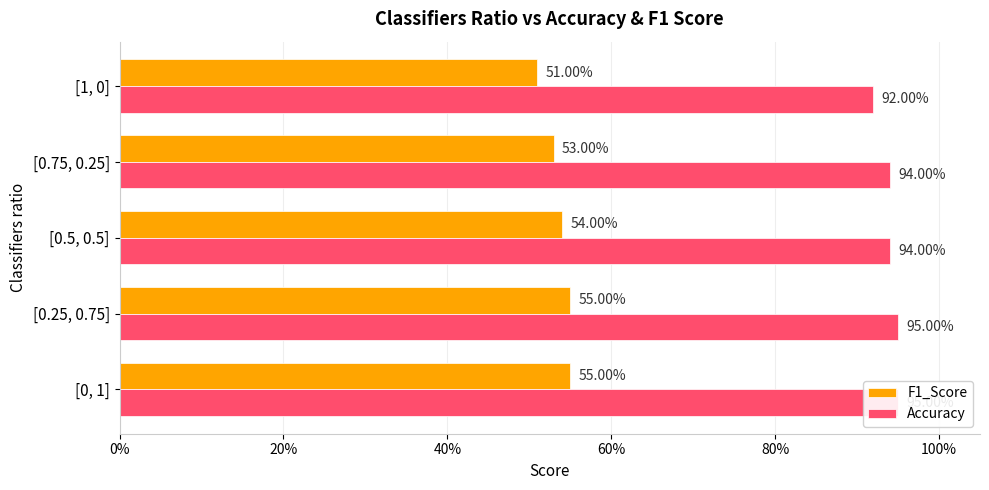

How many groups of bars are there?

5